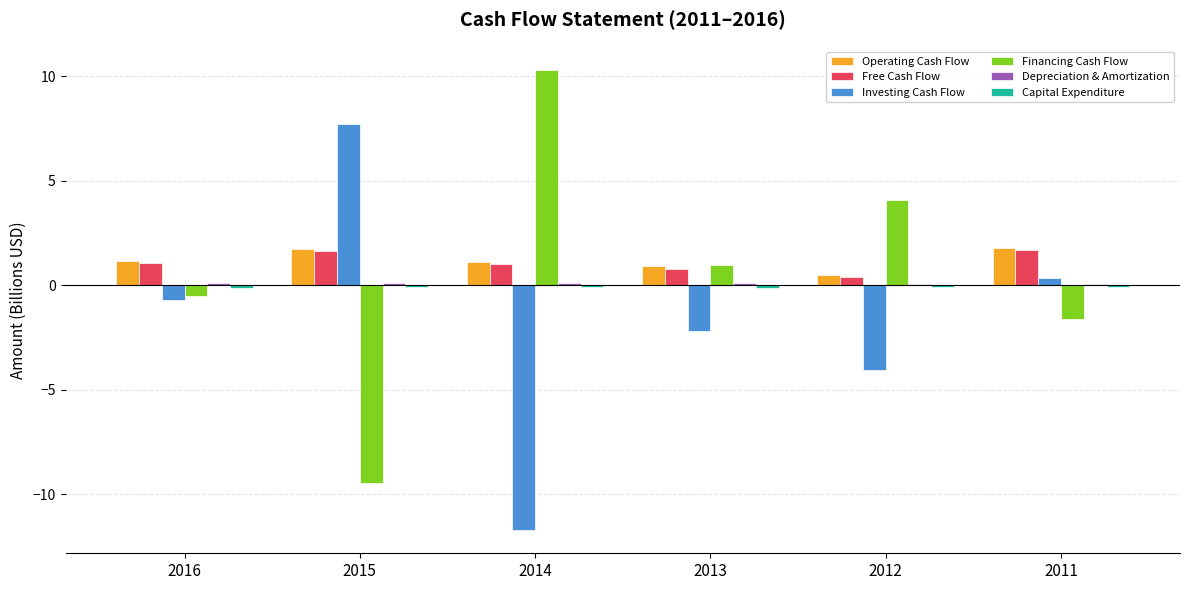

Count the number of data series in this chart.

6